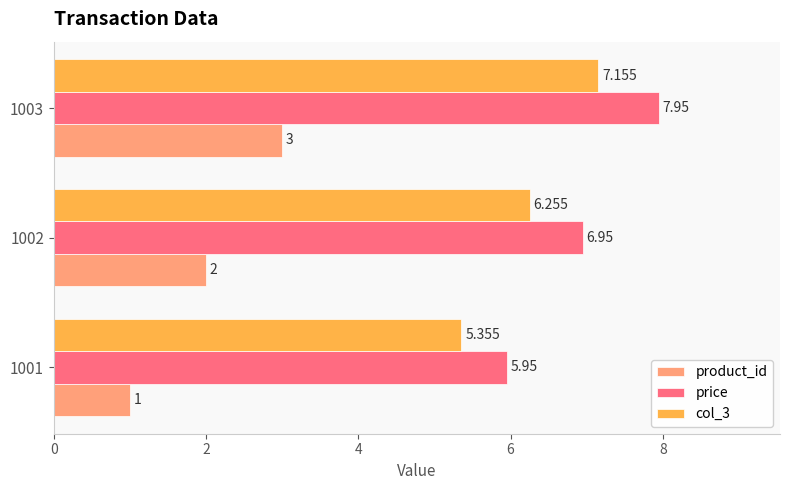

Is the value of col_3 at 1001 greater than the value of price at 1003?

No